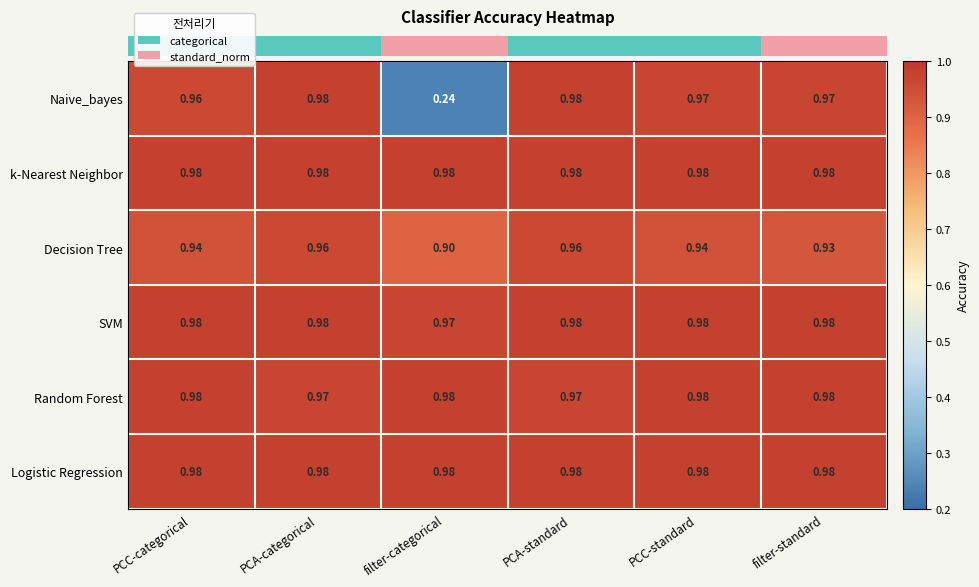

Is the value of Logistic Regression at filter-standard greater than the value of Decision Tree at filter-standard?

Yes